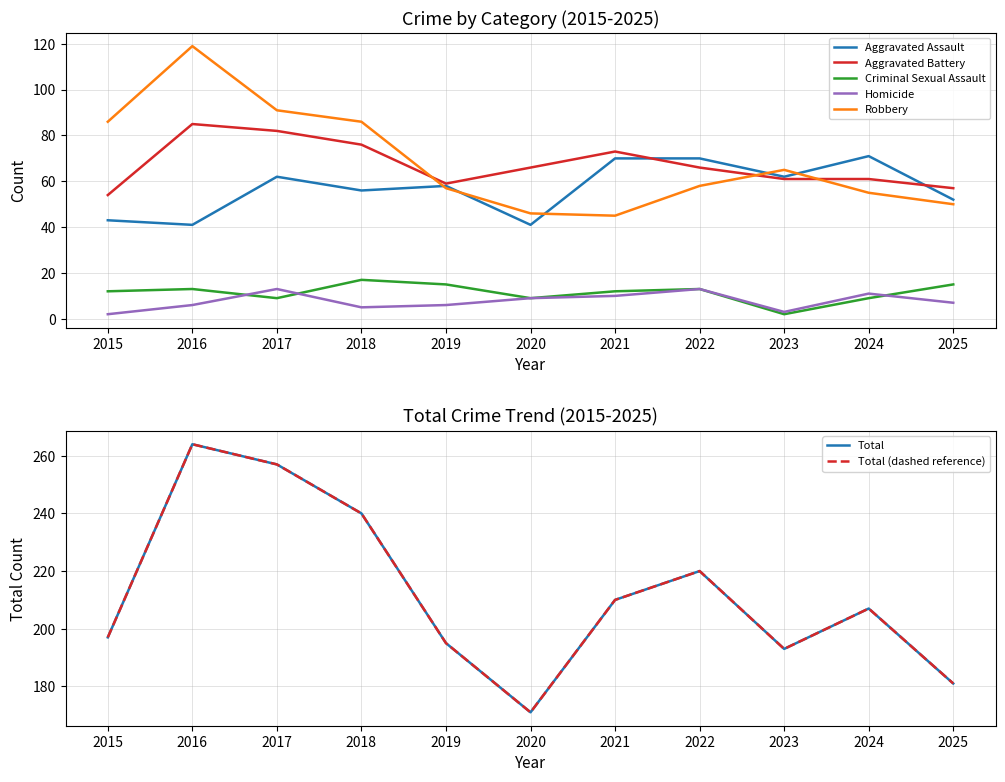

In Homicide, how many points are higher than both neighbors (excluding endpoints)?

3